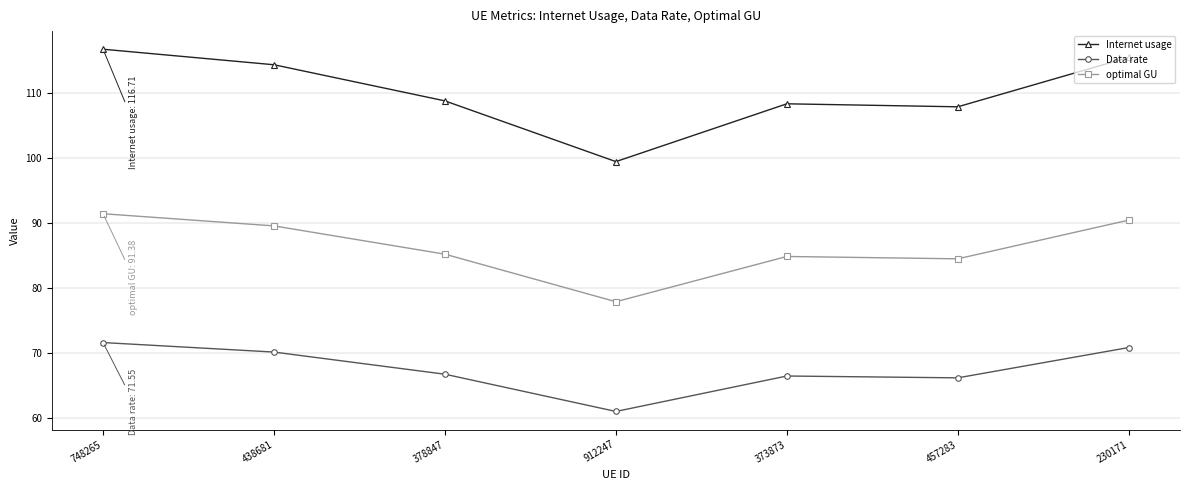

What is the difference between the highest and lowest values at 748265?

45.2